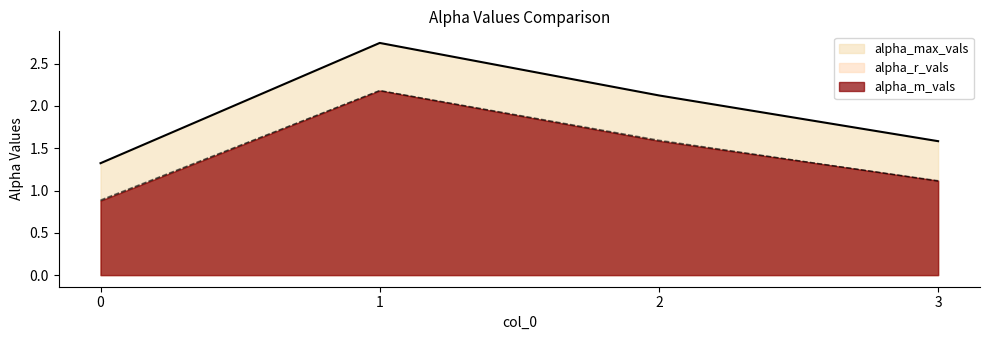

List the labels in order of alpha_r_vals value, largest first.

1, 2, 3, 0